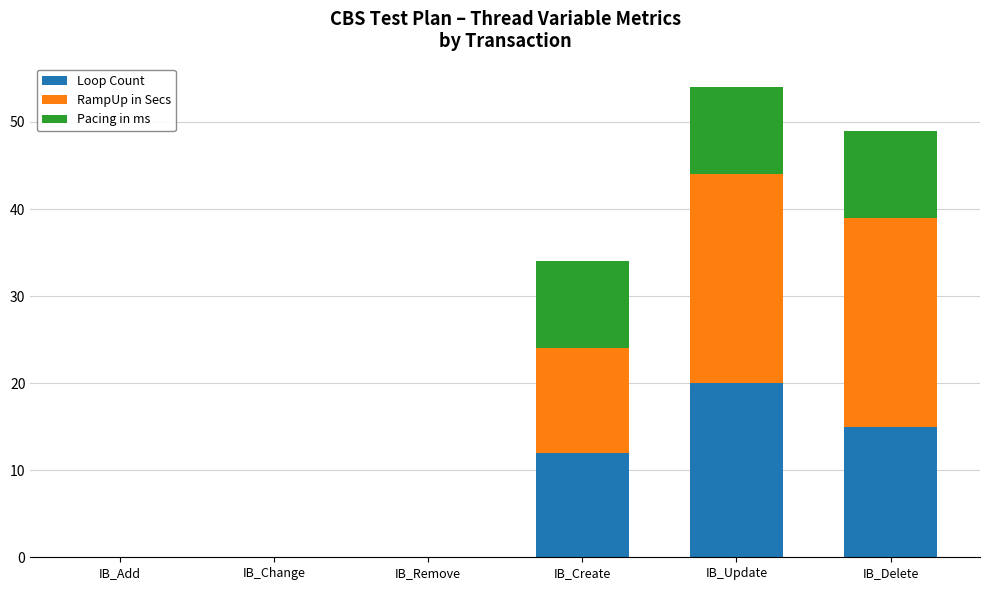

How many distinct data groups are displayed?

3